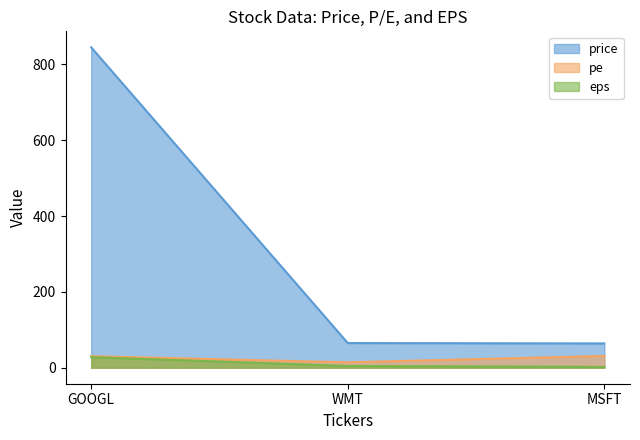

The pe series shows 9.8 at MSFT. True or false?

False